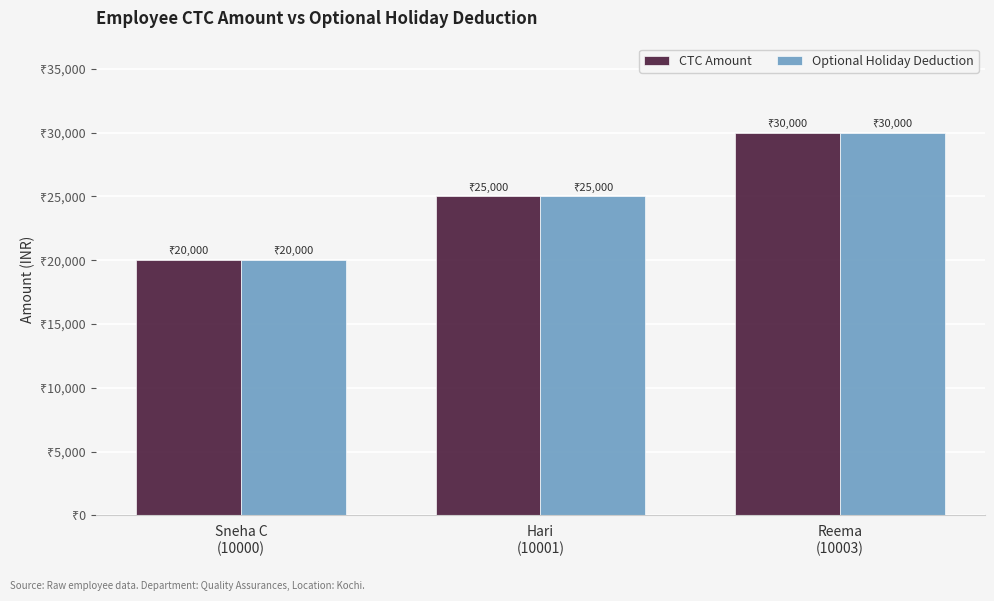

Does the chart contain any negative values?

No